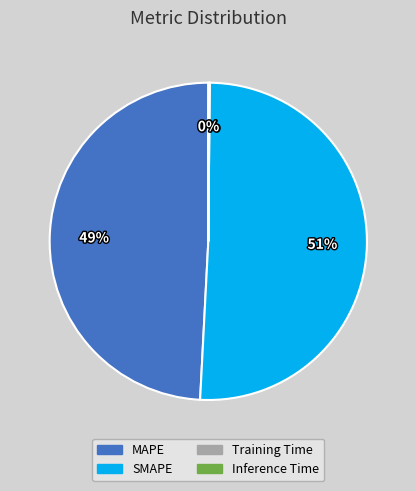

Is it true that SMAPE is 62% of the pie?

False